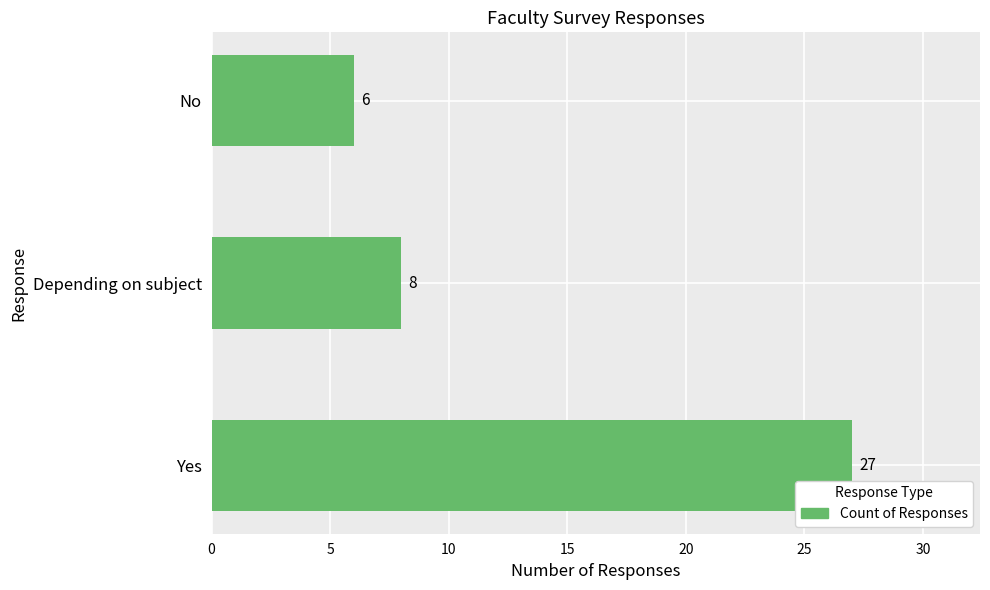

Rank the categories by value from lowest to highest.

No, Depending on subject, Yes